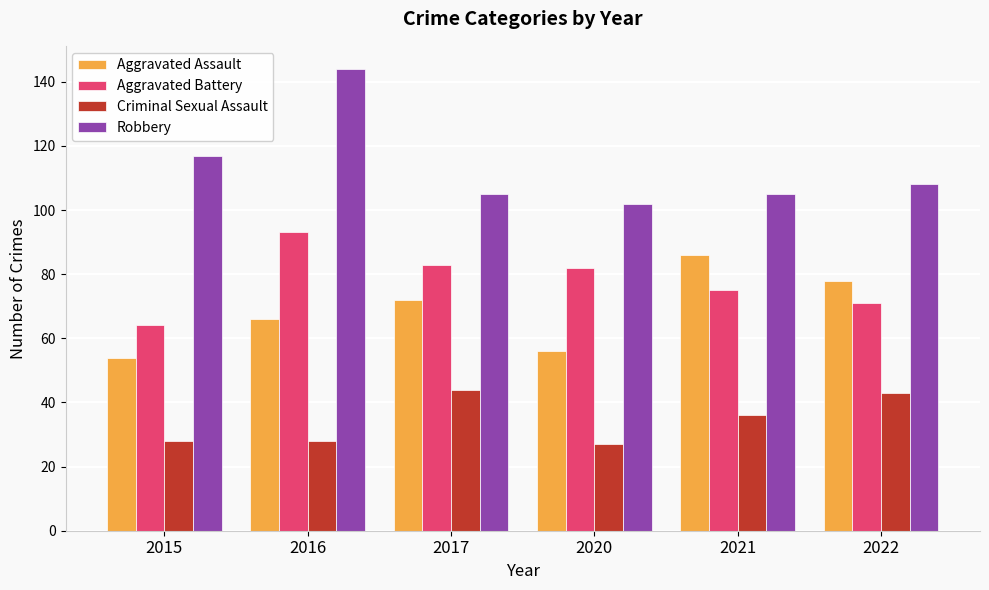

Count the number of categories in the chart.

6